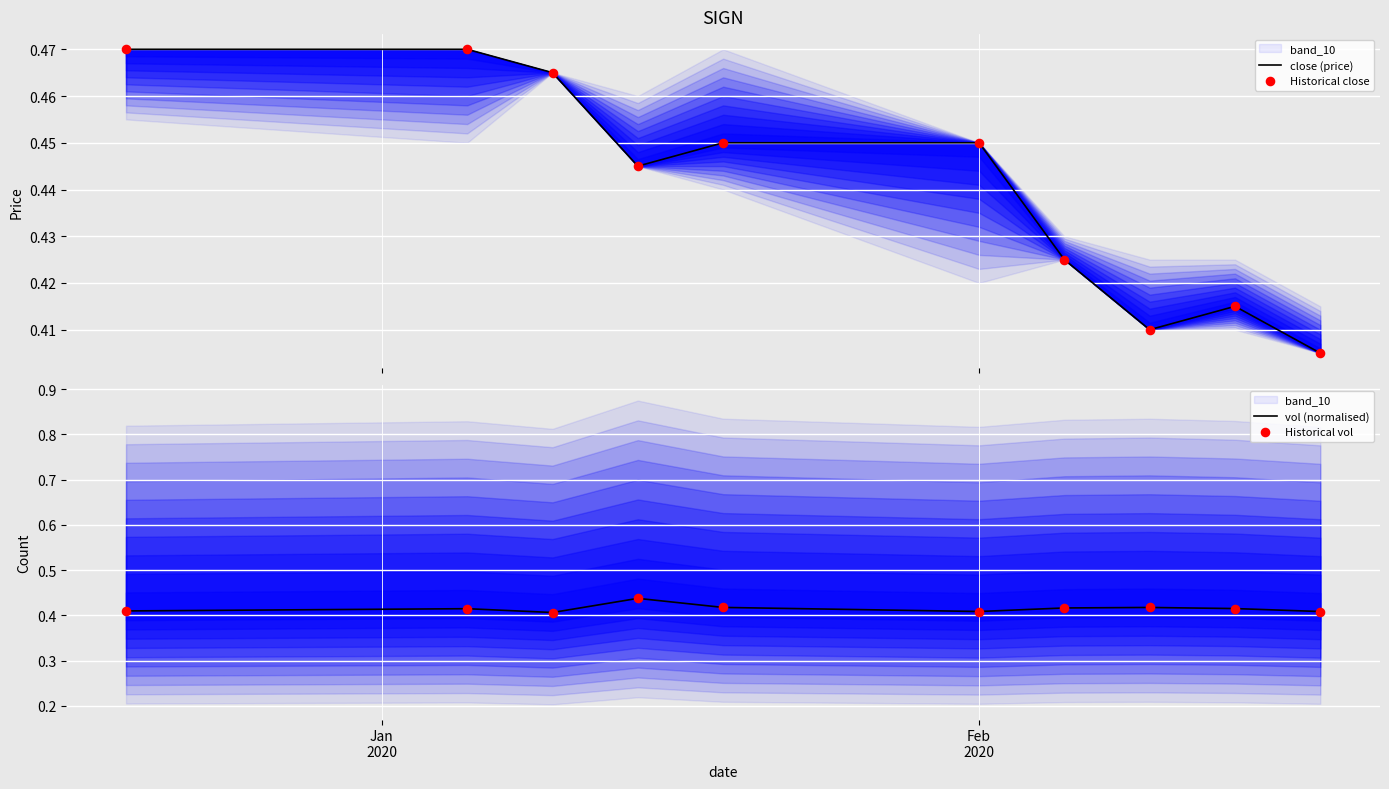

Is the value of vol (normalised) at Feb
2020 greater than the value of Historical vol at 3?

No